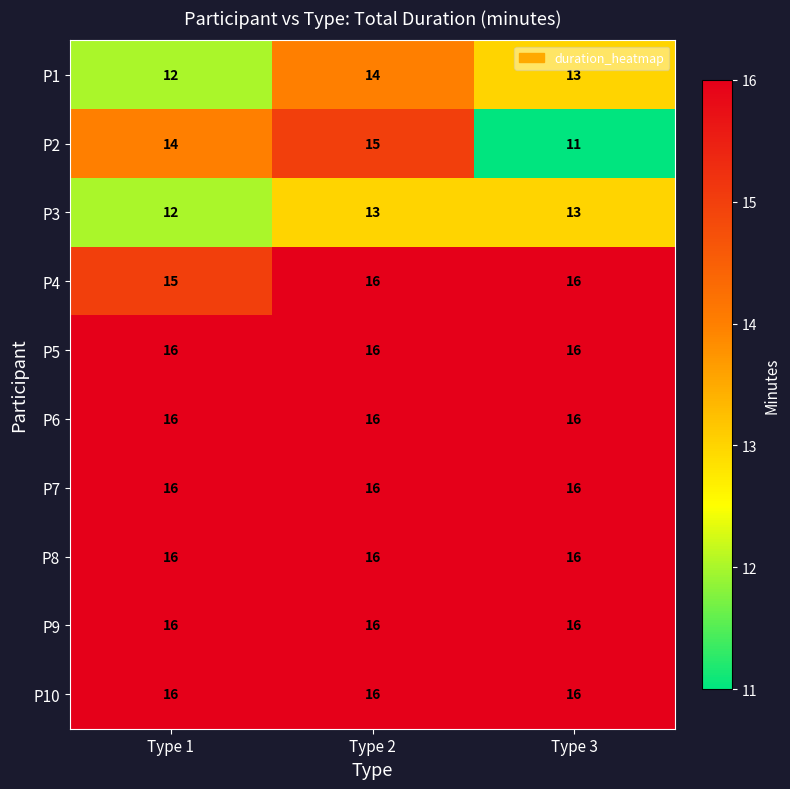

True or false: P3 has a value of 7 at Type 1.

False